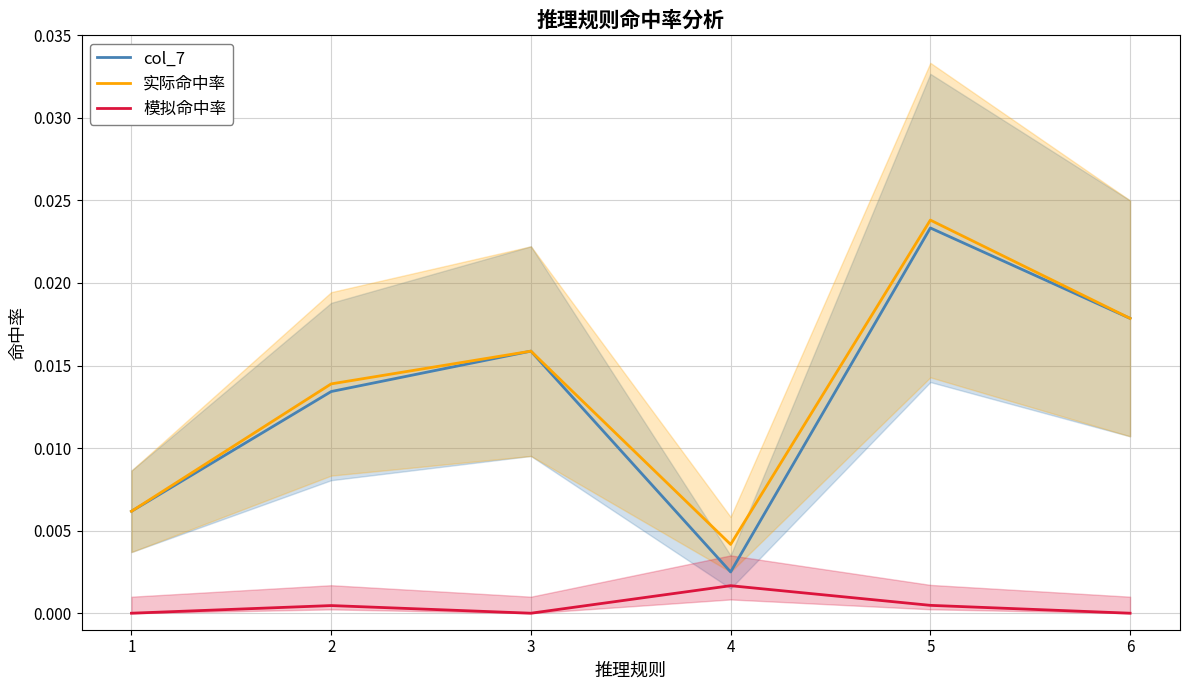

List the series in order of their peak value, lowest first.

模拟命中率, col_7, 实际命中率